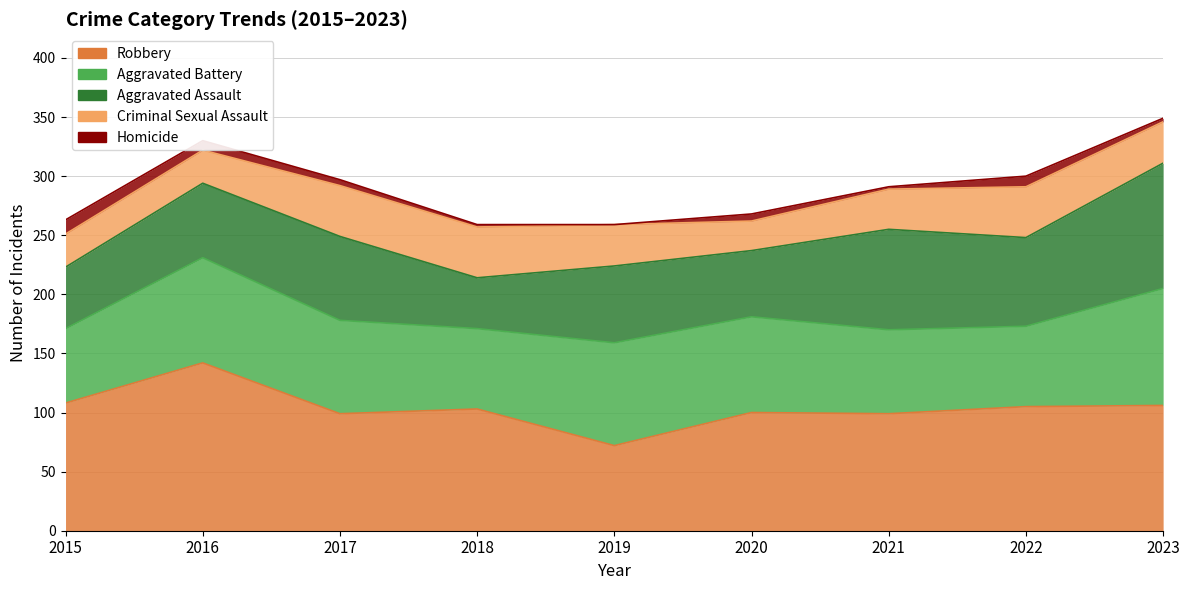

Where does the Aggravated Assault series first go above 65?

2017